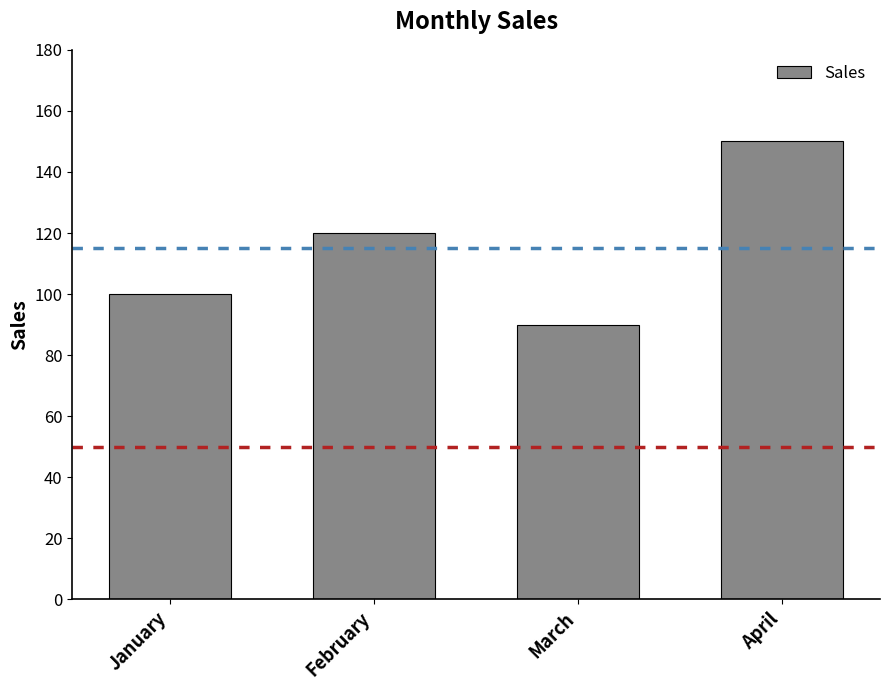

What is the average value?

115